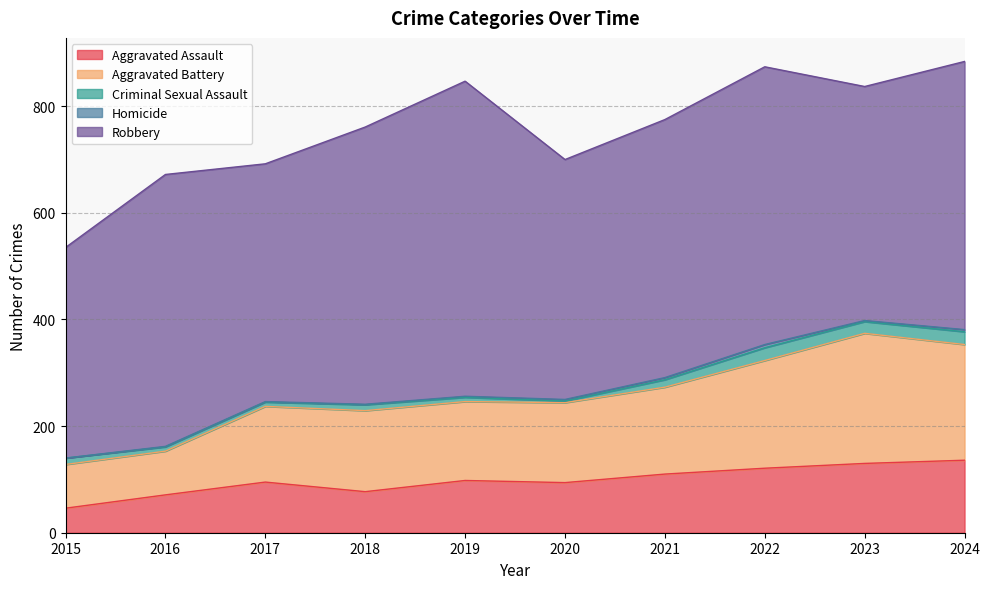

True or false: Criminal Sexual Assault has more than 0 points higher than both neighbors.

True